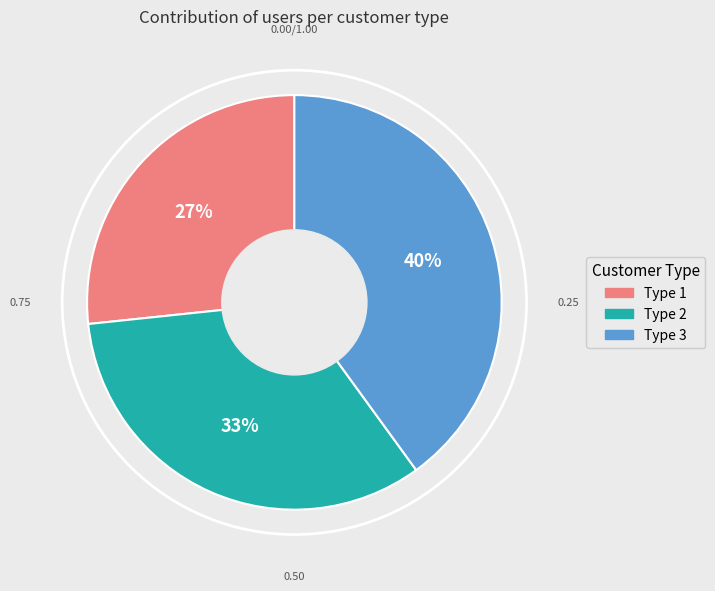

Count the number of slices in the pie.

3